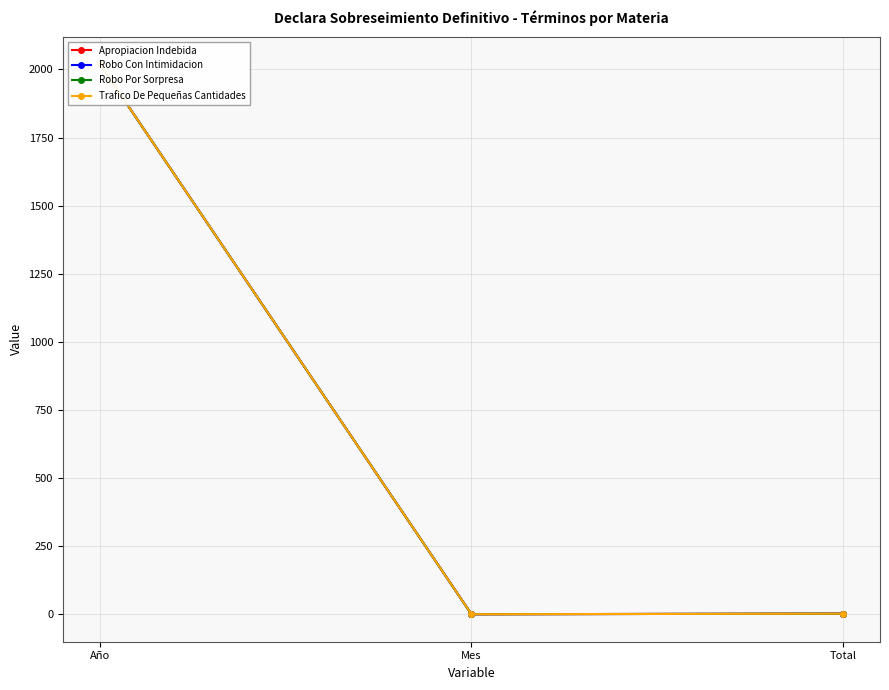

What is the value of the Robo Con Intimidacion point at the 1st from the left?

2019